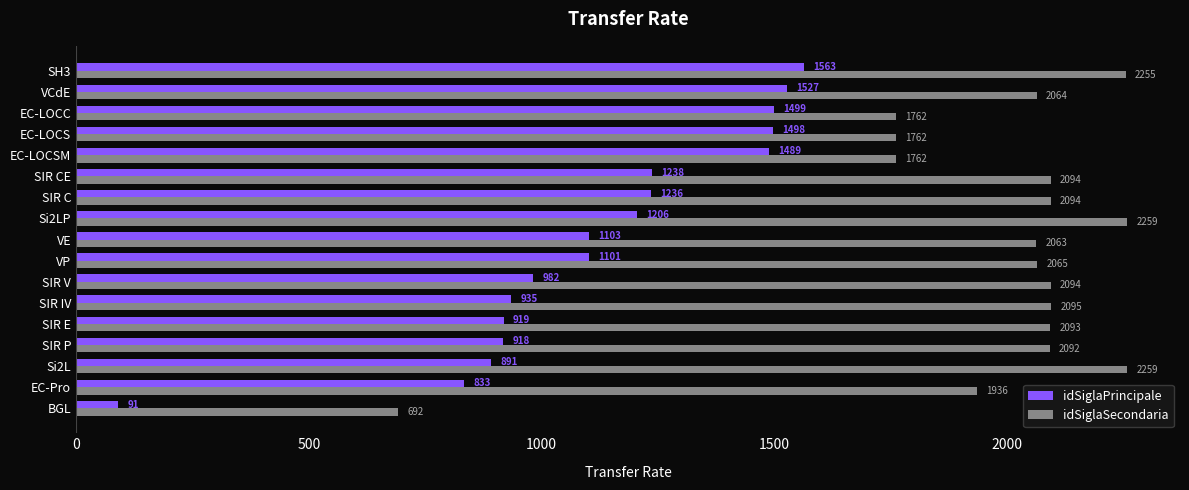

At how many categories does at least one series exceed 312?

17